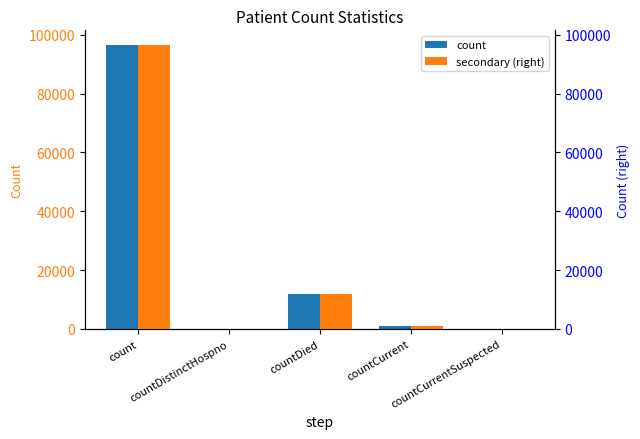

At how many categories does at least one series exceed 37429?

1